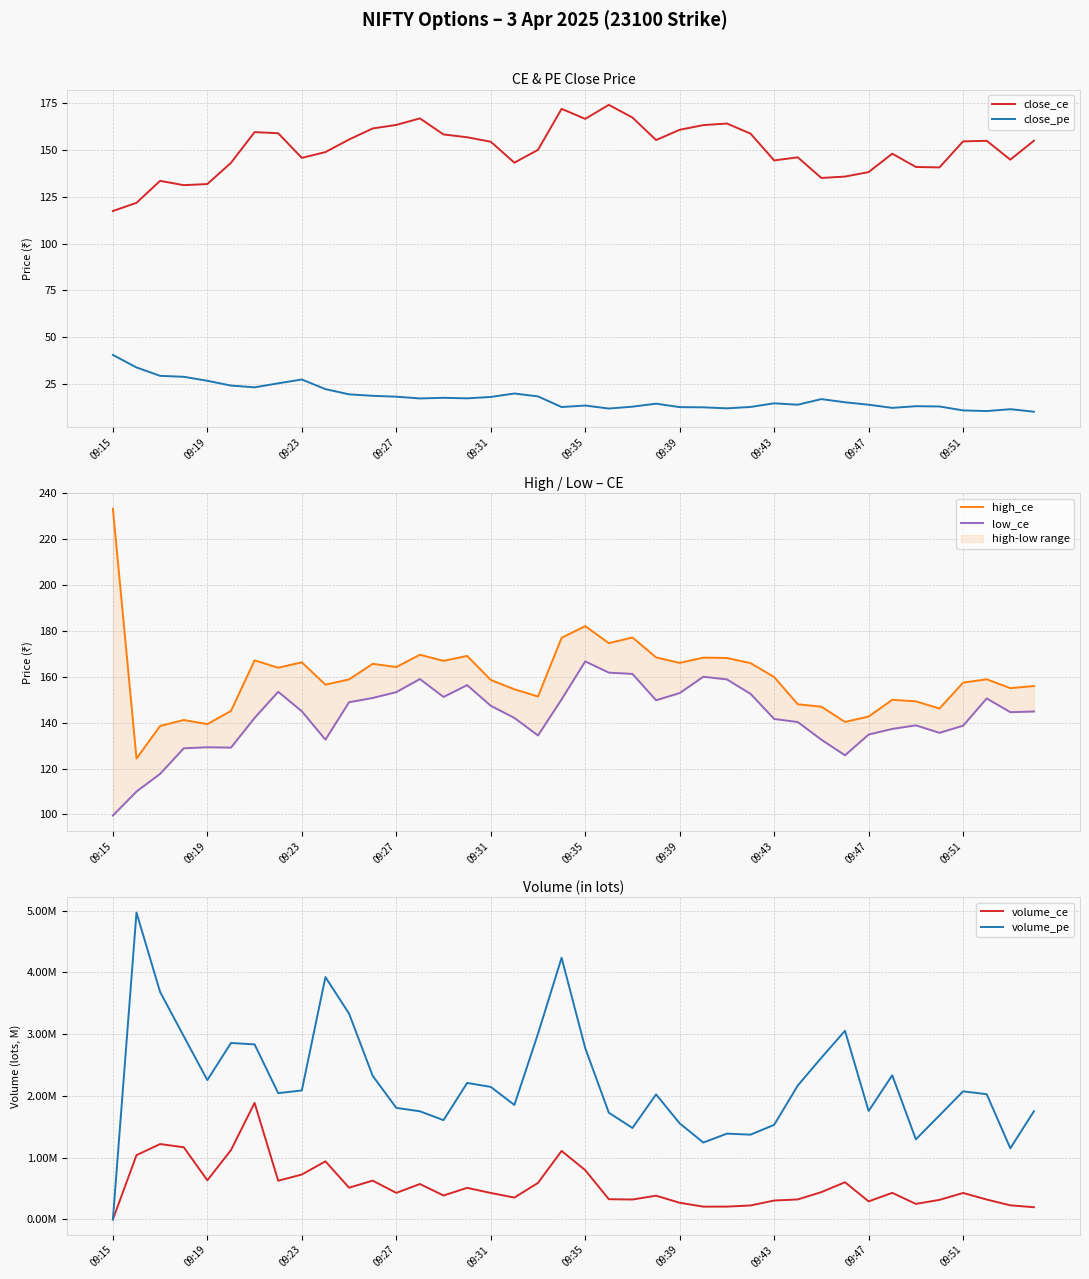

The close_pe series shows 17.9 at 09:31. True or false?

True